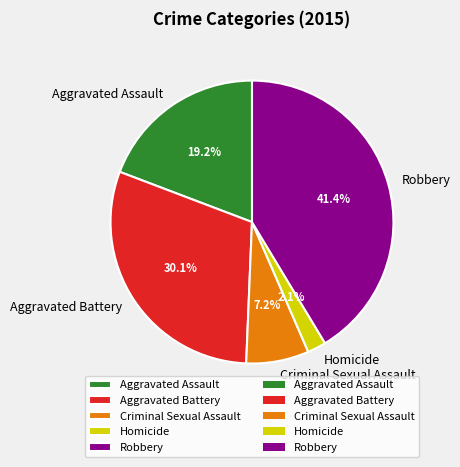

How many slices are in this pie chart?

5